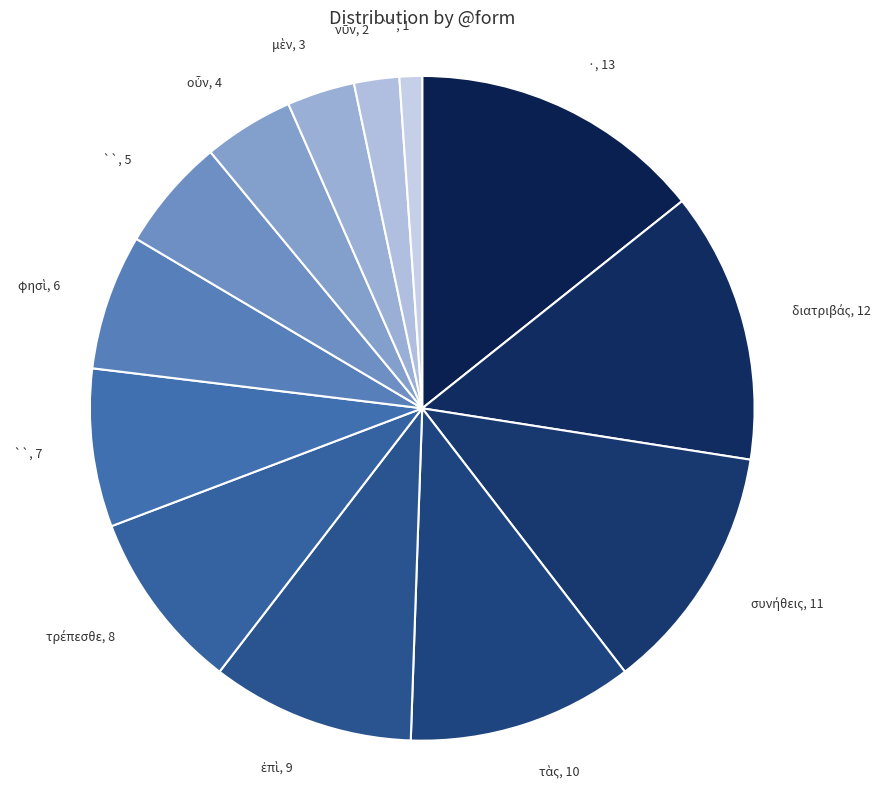

How many segments does this pie chart have?

13